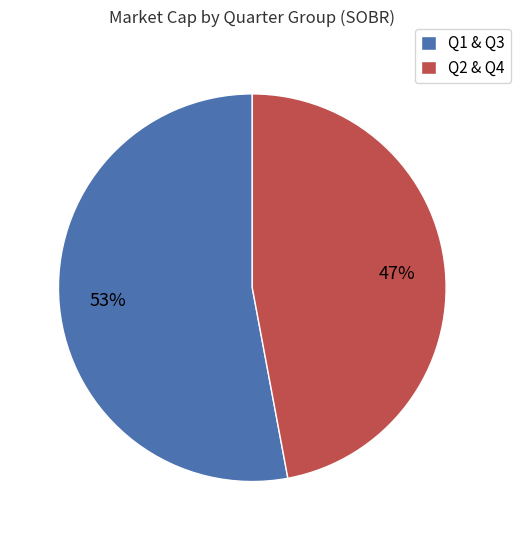

Rank the categories by value from highest to lowest.

Q1 & Q3, Q2 & Q4